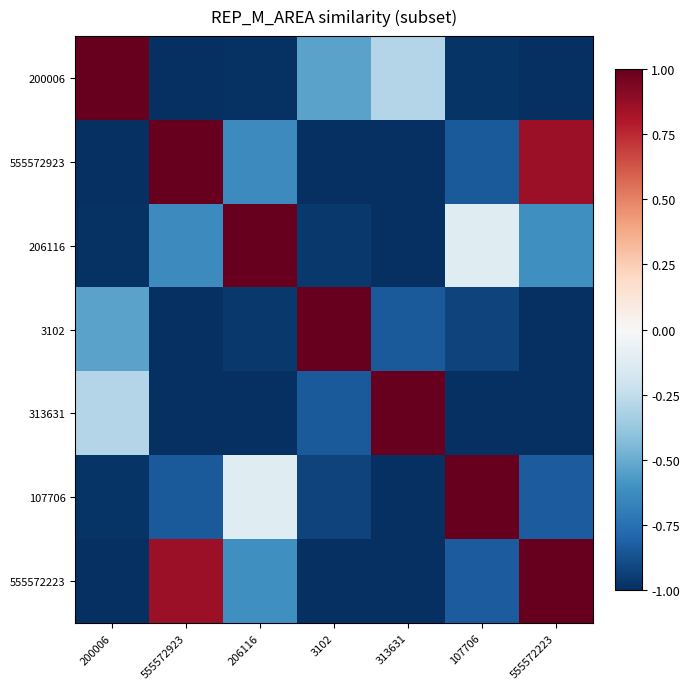

Between 313631 and 555572223, which series saw the biggest shift?

313631